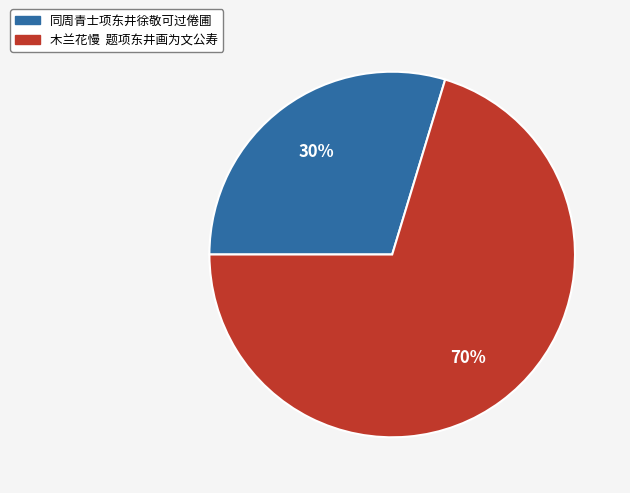

Is there a majority slice in this chart?

Yes